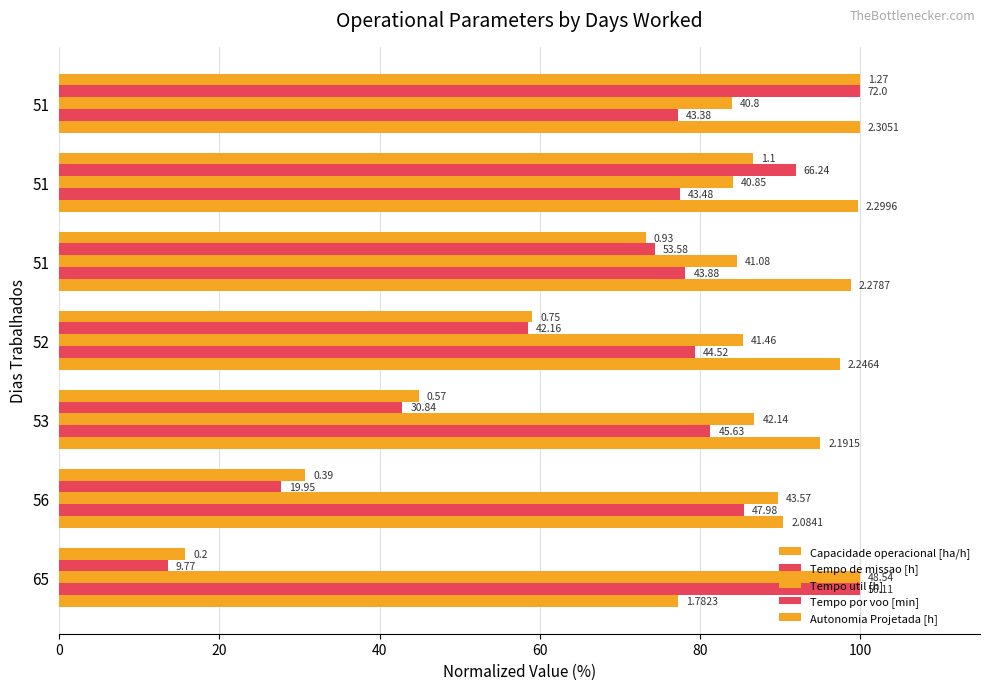

What are all the series names shown in the legend?

Capacidade operacional [ha/h], Tempo de missao [h], Tempo util [h], Tempo por voo [min], Autonomia Projetada [h]